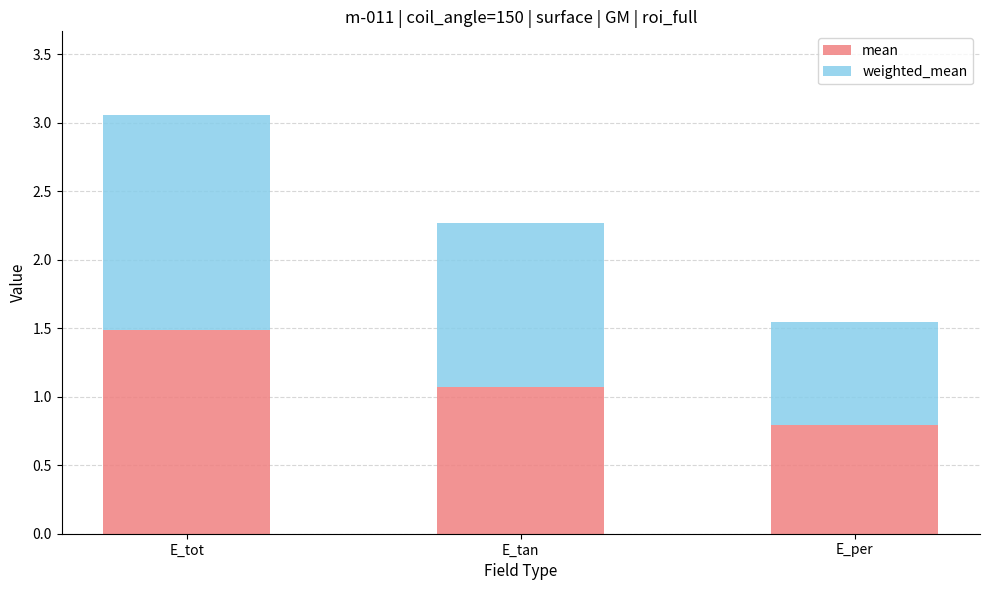

At which label does mean first exceed 1?

E_tot